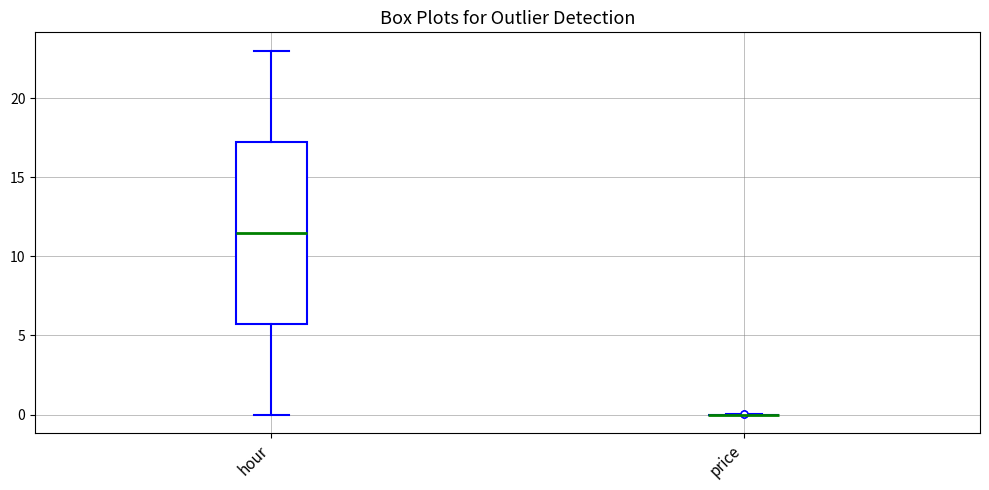

Reading left to right, read every box against the y-axis: the position of its median line, the range the box covers, and the ends of its whiskers. The values are not printed on the chart, so give them approximately, as read against the axis.

hour: median 11.5, box 6.0 to 17.5, whiskers 0.0 to 23.0
price: box collapsed to a line at 0.0, whiskers 0.0 to 0.0